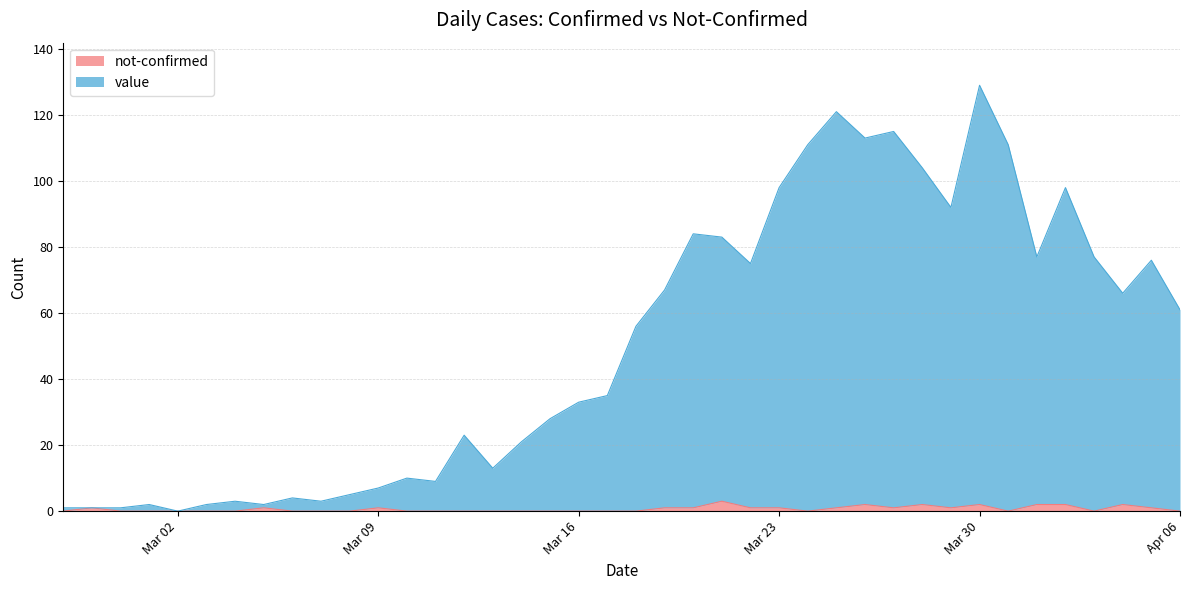

Rank the series at 2020-03-18 from lowest to highest value.

not-confirmed, value